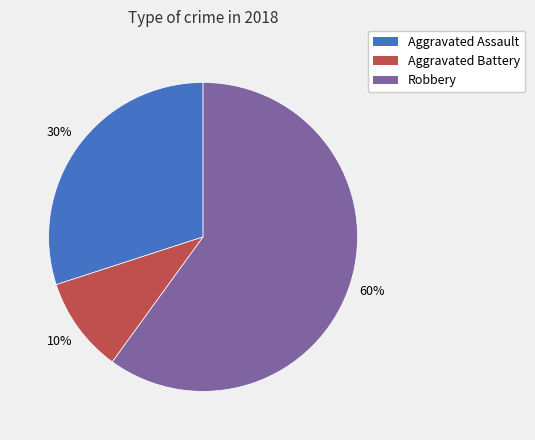

Is there a majority slice in this chart?

Yes